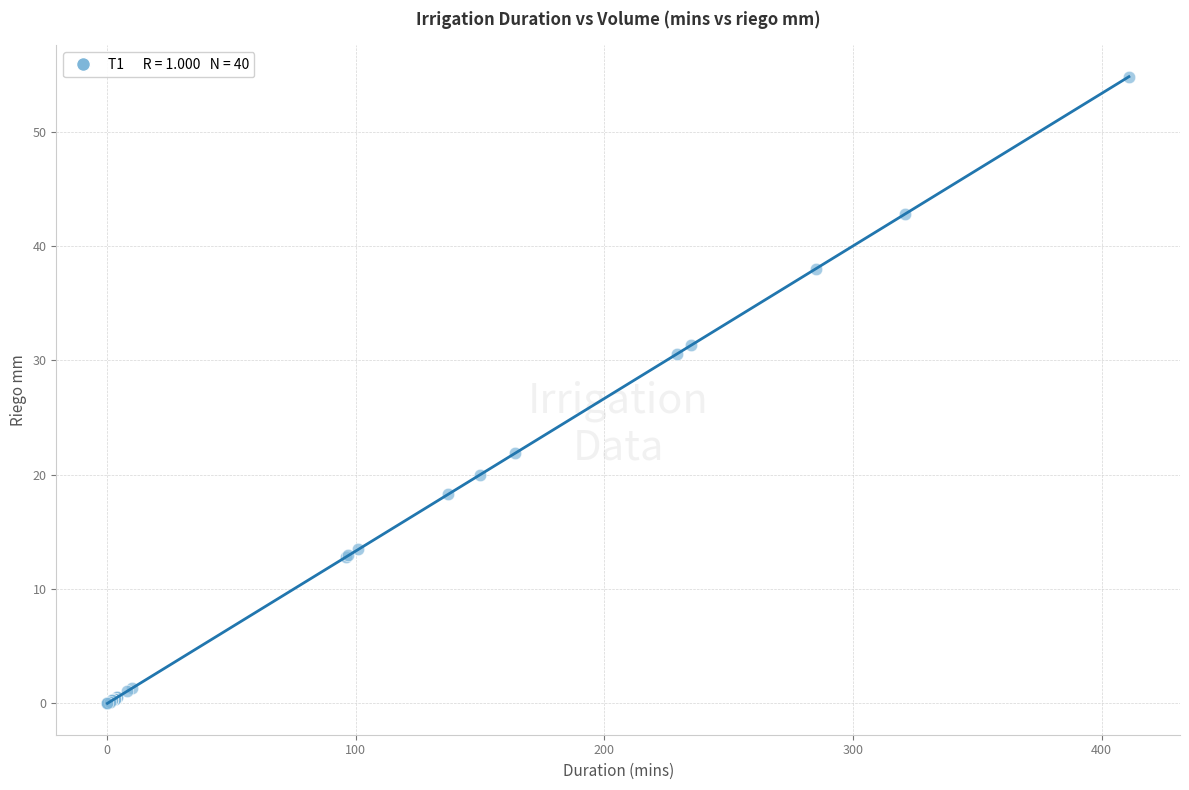

What Y value in the scatter plot is closest to 27?

30.5